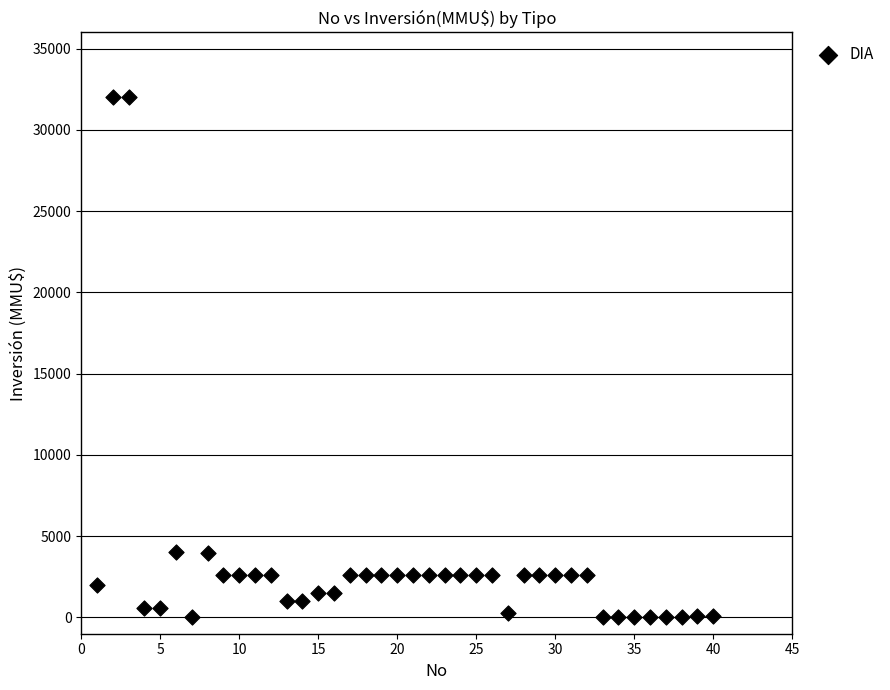

What is the range of X values (max minus min)?

39